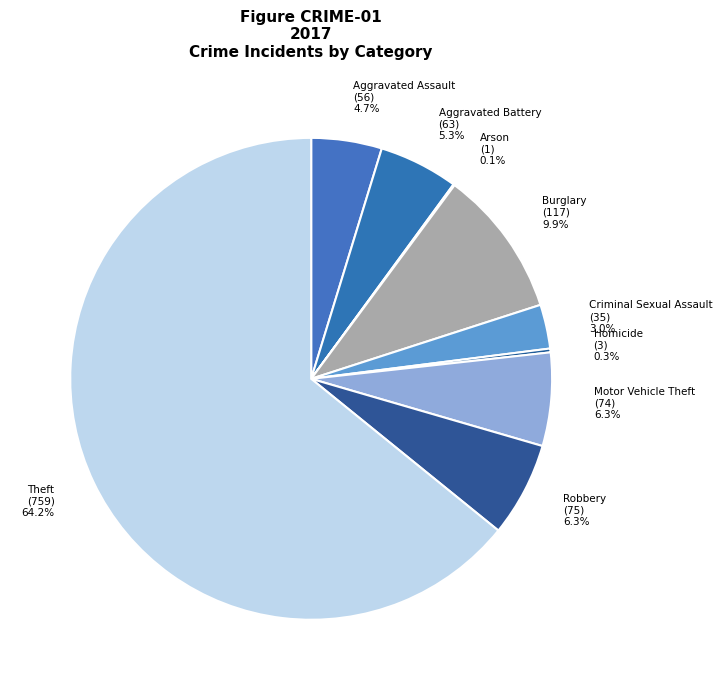

What is the ratio of the value at Robbery to the value at Criminal Sexual Assault?

2.1